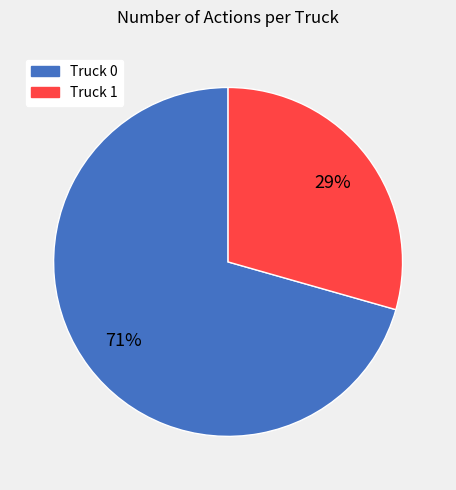

Count the number of slices in the pie.

2